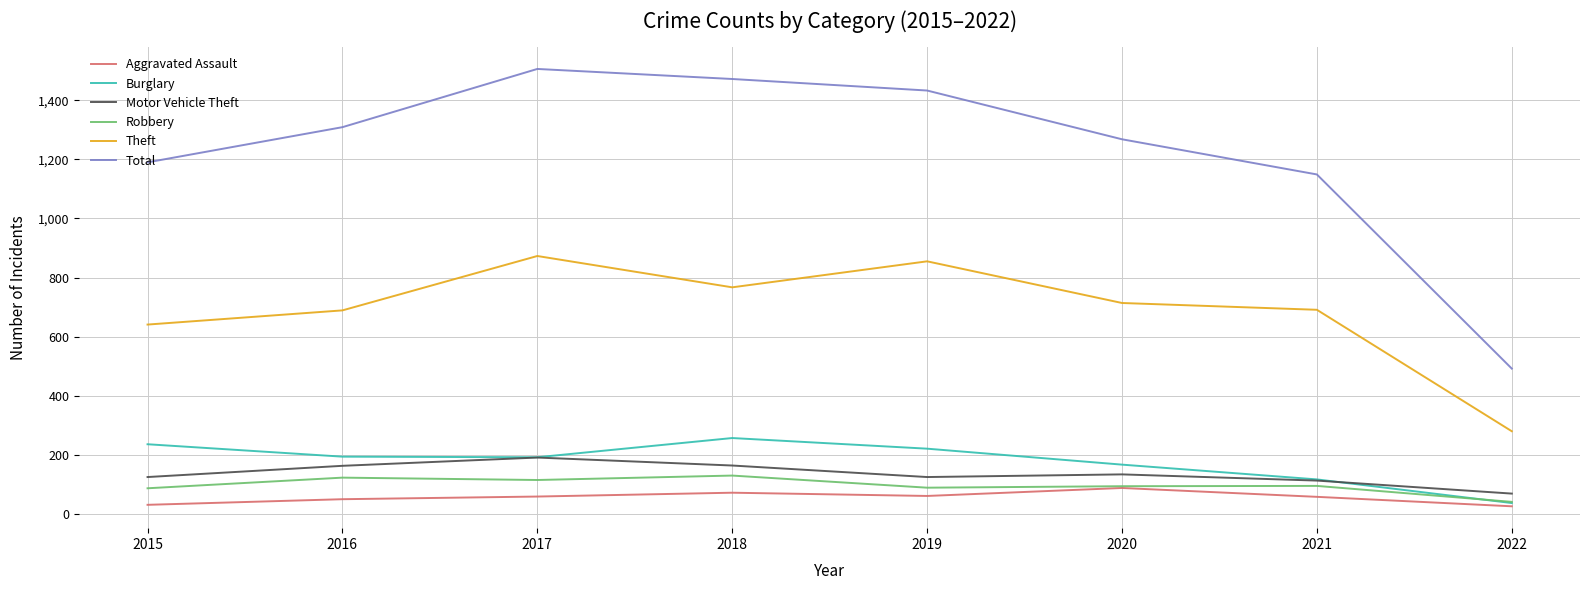

Is the value of Aggravated Assault at 2018 greater than the value of Total at 2020?

No